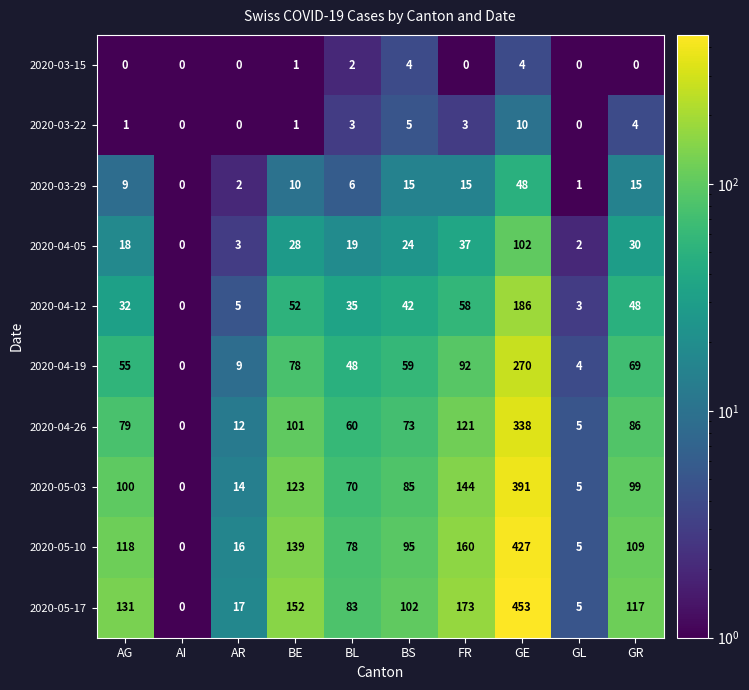

The value of 2020-03-15 at GE is 5. True or false?

False